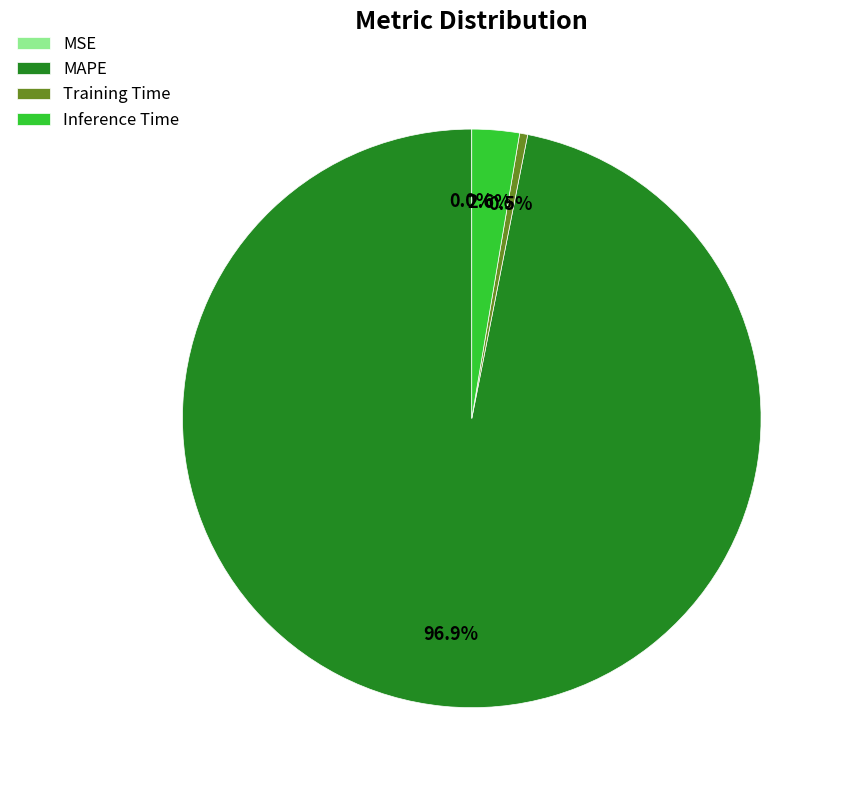

To the nearest percent, what percentage of the pie is Inference Time?

3%